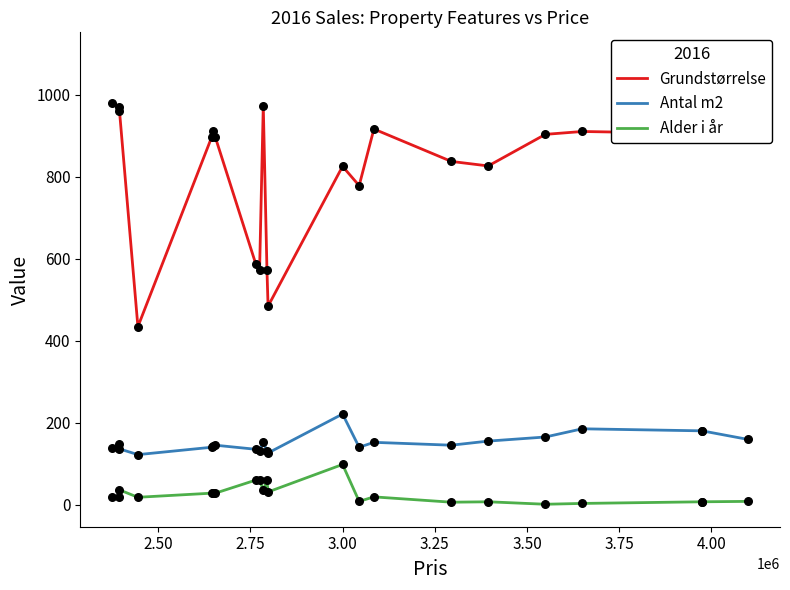

Which series has the largest total across all categories?

Grundstørrelse